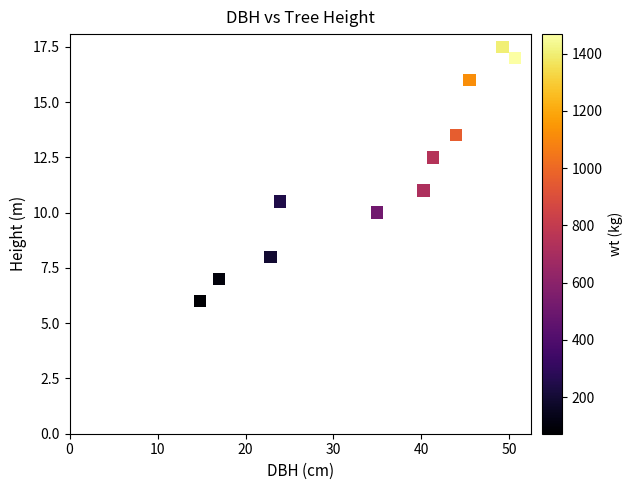

What is the average Y value?

11.7